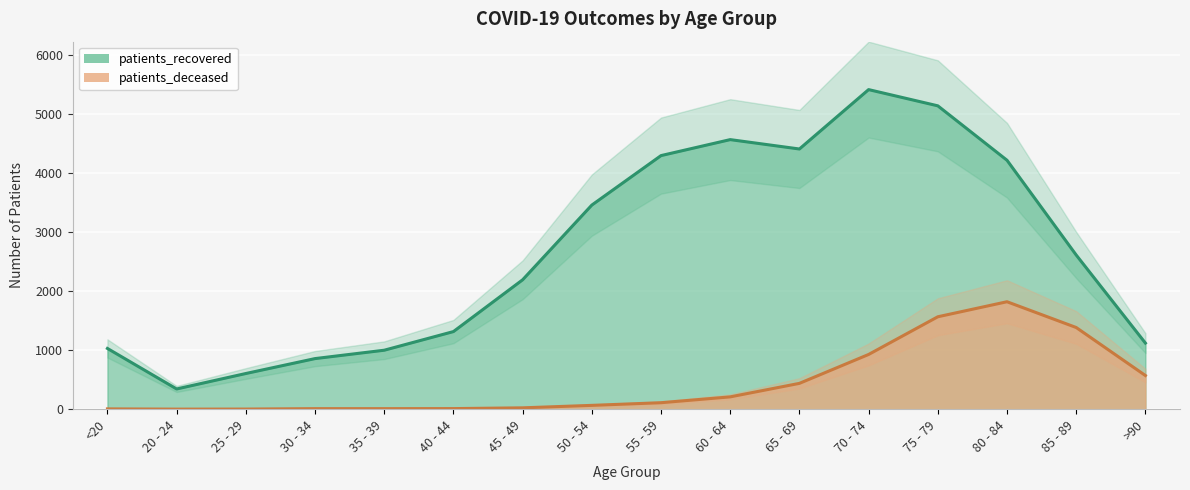

Is it true that patients_deceased equals 1 at 25 - 29?

False